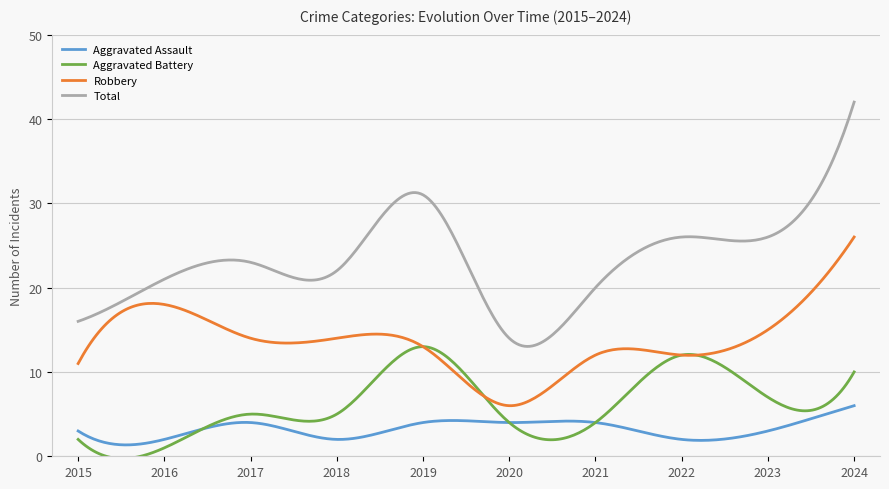

What are all the series names shown in the legend?

Aggravated Assault, Aggravated Battery, Robbery, Total